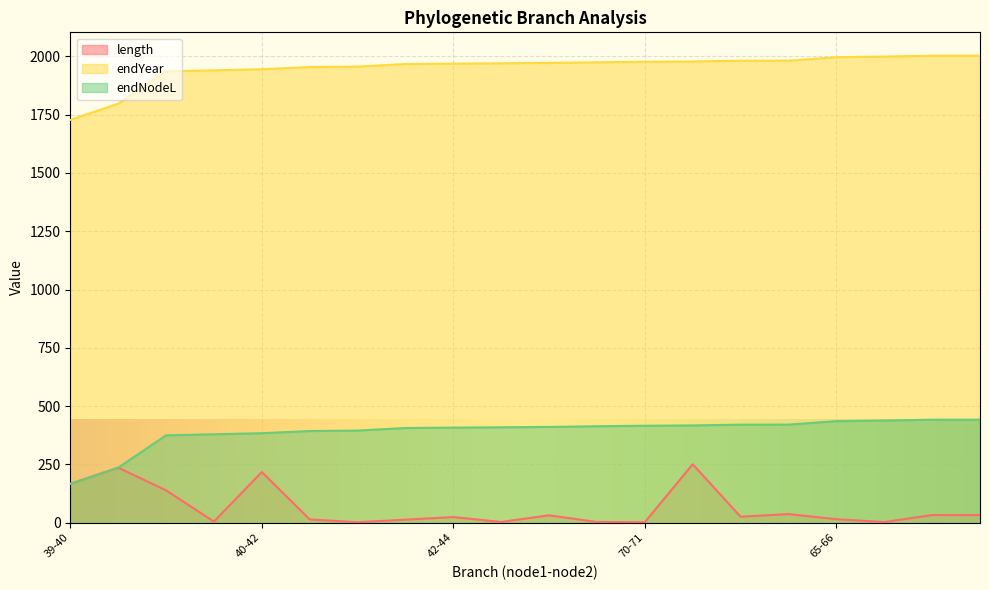

What is the greatest value displayed?

2003.2